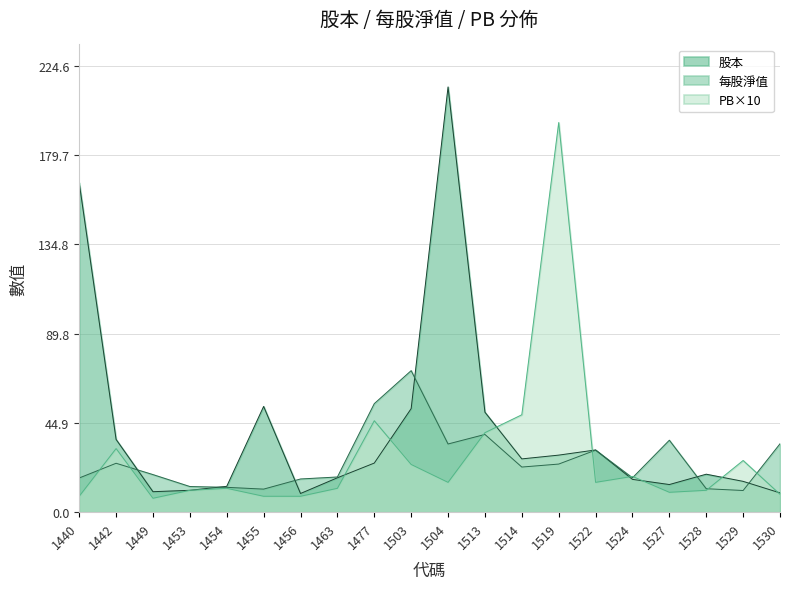

How many data points in 股本 are above 24?

10